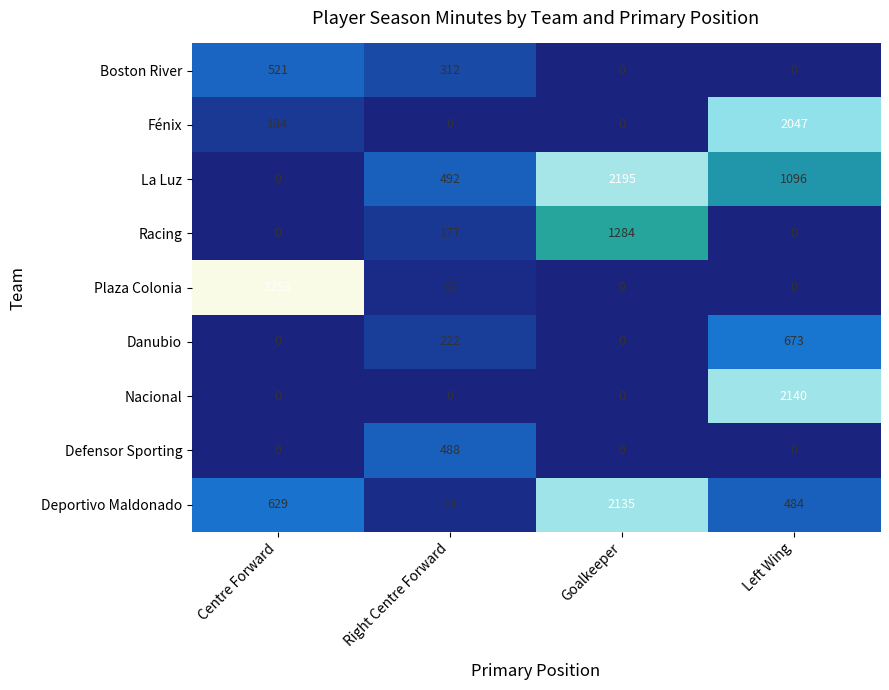

What value does the Fénix series have at Left Wing?

2047